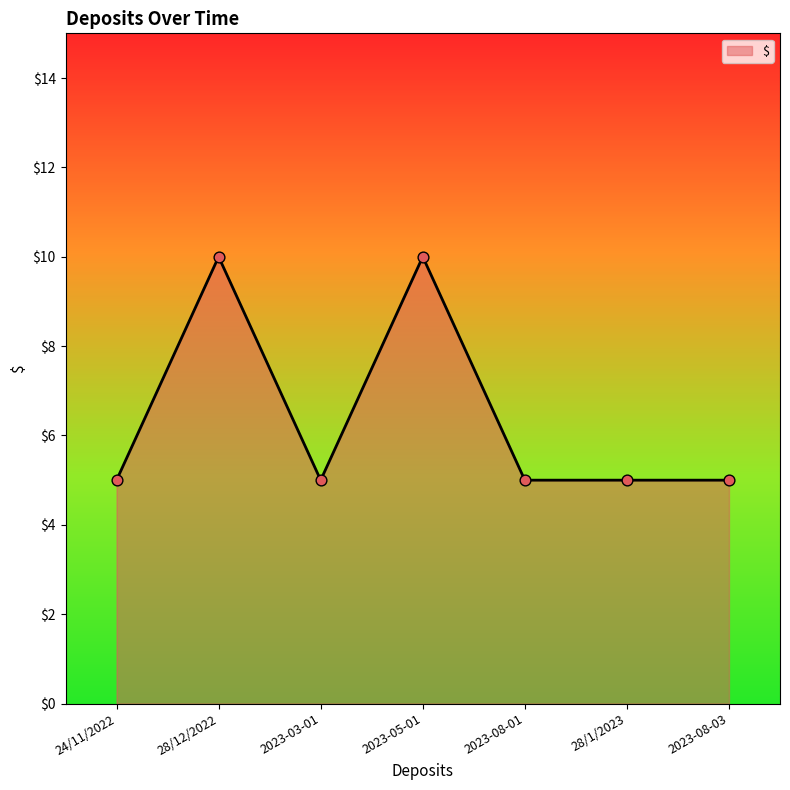

What is the ratio of the value at 2023-08-01 to the value at 28/1/2023?

1.0